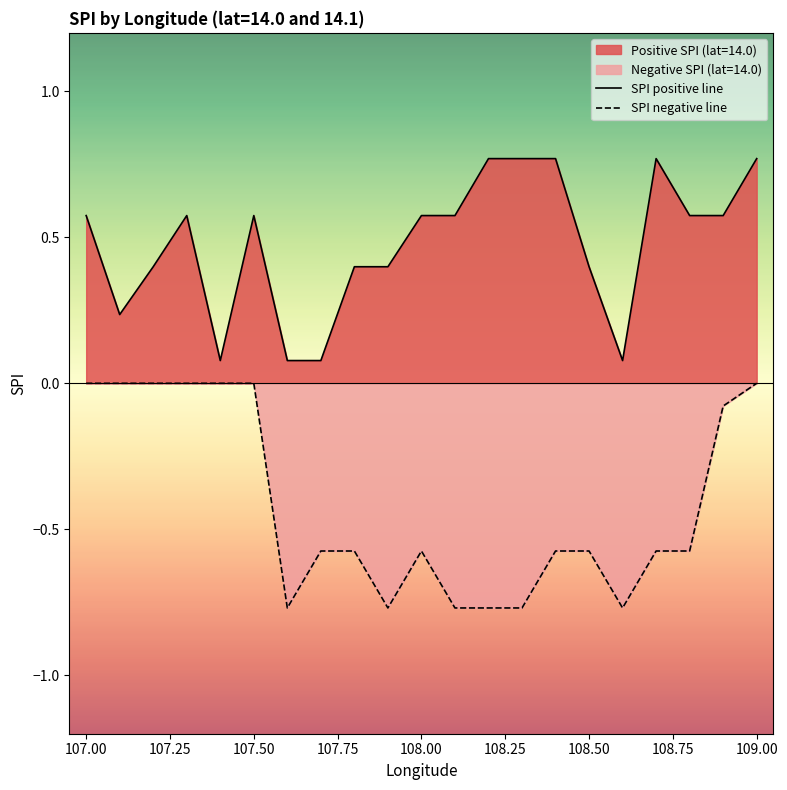

What is the average value of the SPI negative line series?

-0.4